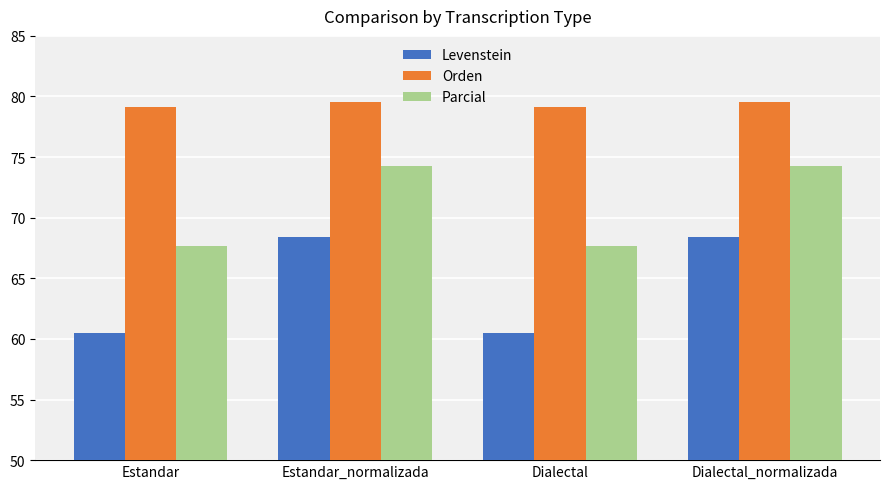

Rank the series by their maximum value, from highest to lowest.

Orden, Parcial, Levenstein